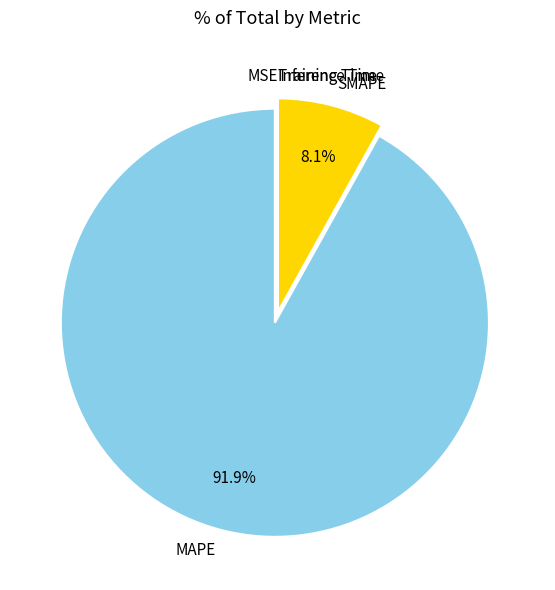

True or false: SMAPE accounts for 8% of the total.

True